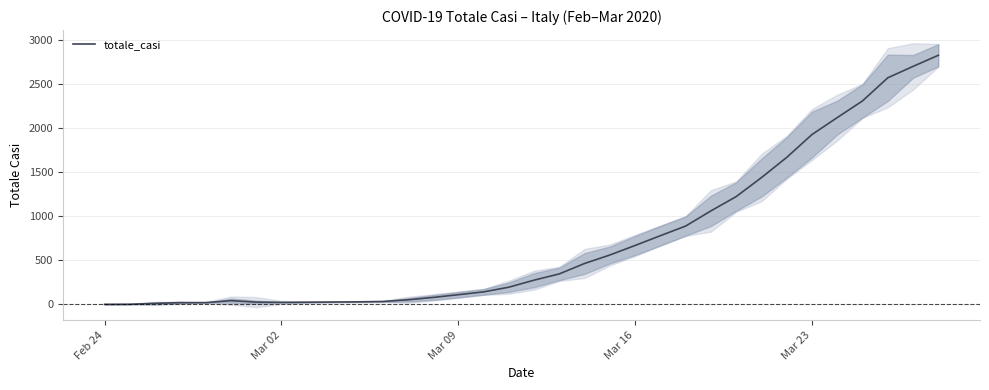

The value of totale_casi at Feb 24 is 1732. True or false?

False